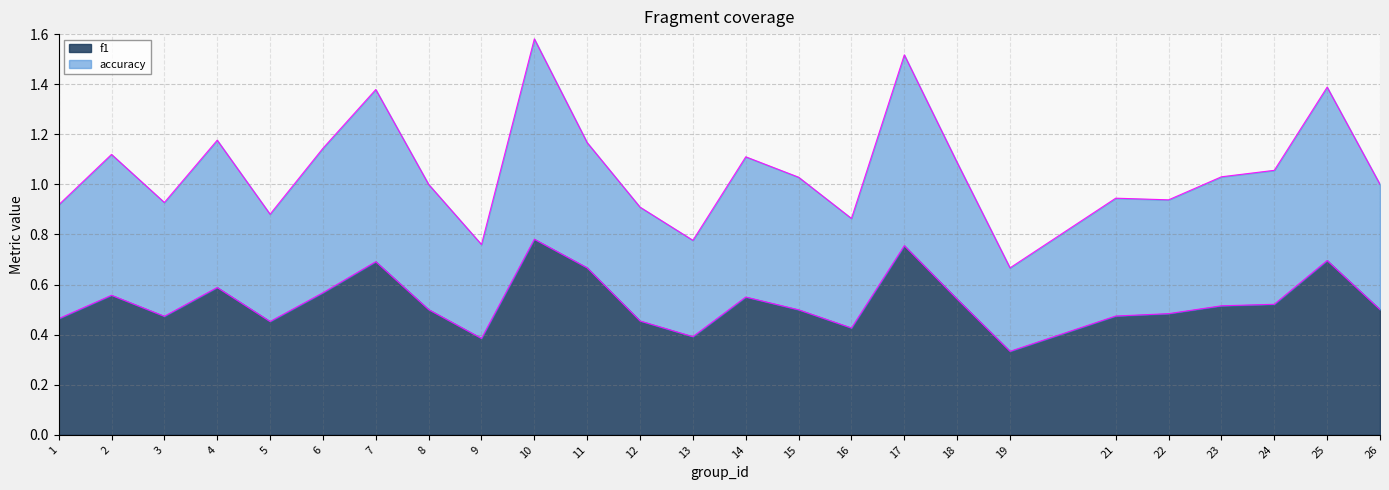

Count the number of data series in this chart.

2